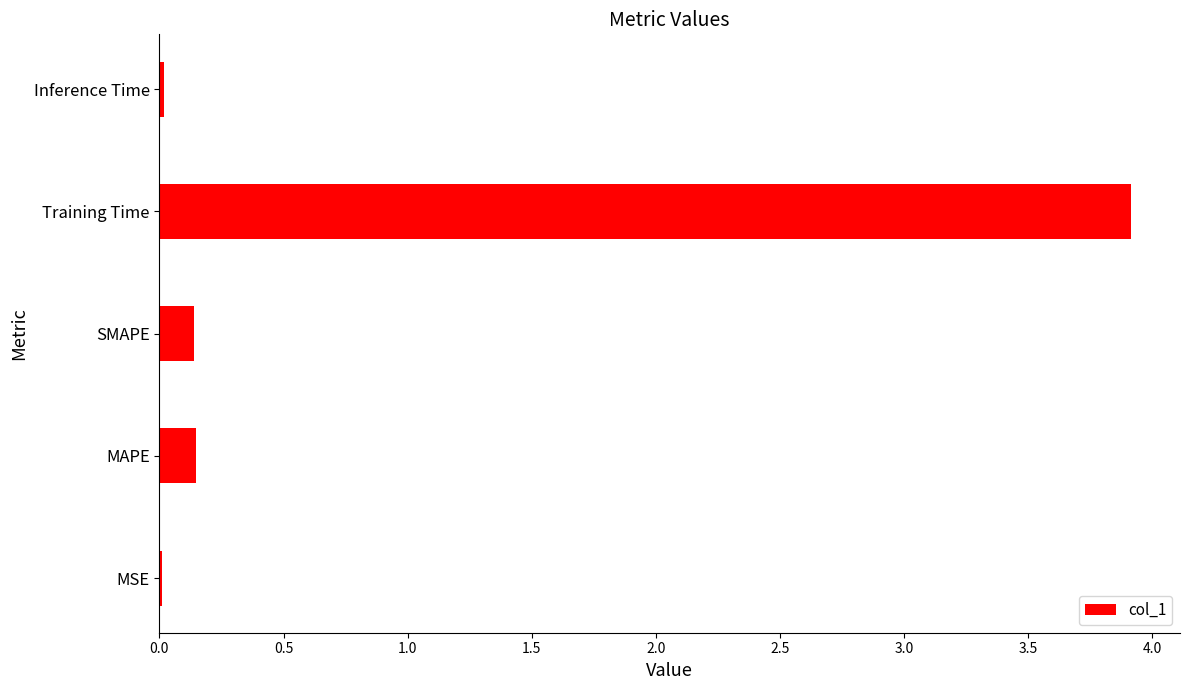

What is the sum of all values?

4.2